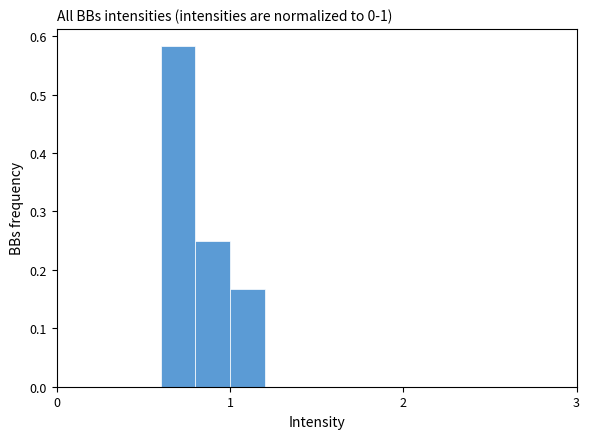

Read against the x-axis, roughly where is the centre of the tallest bar?

0.7